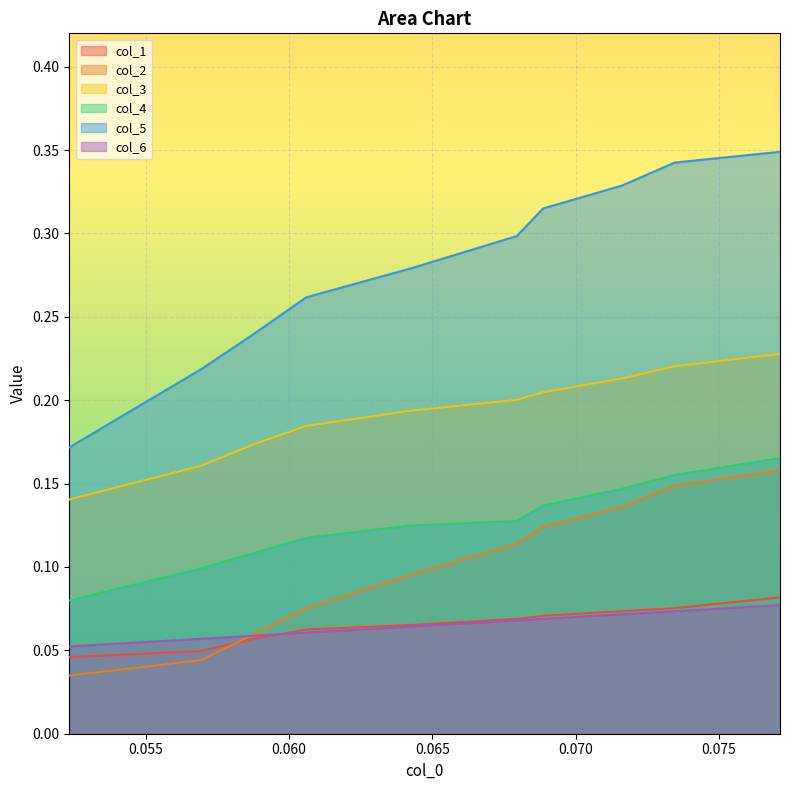

Rank the series by their maximum value, from lowest to highest.

col_6, col_1, col_2, col_4, col_3, col_5